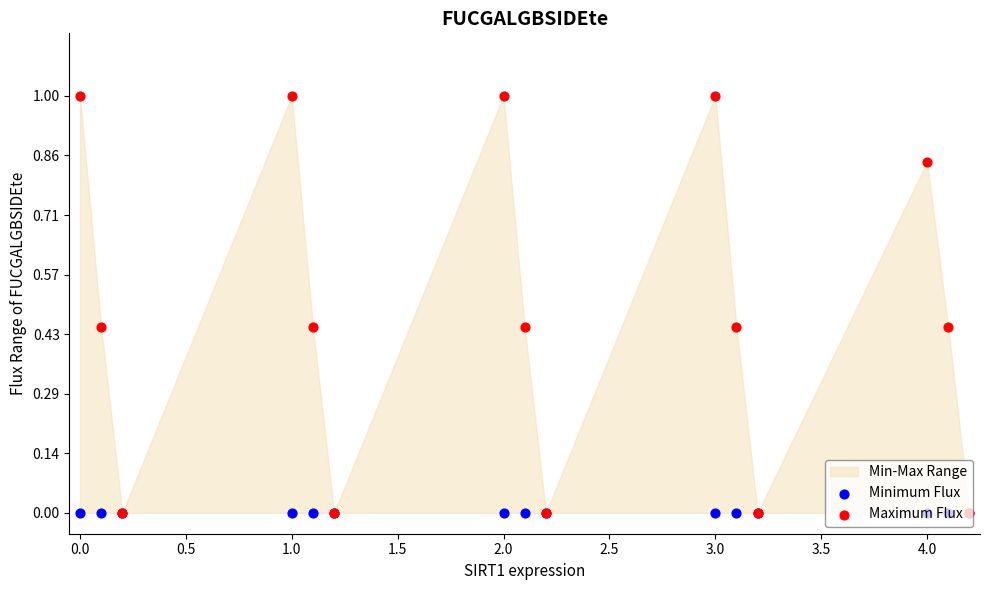

What are all the series names shown in the legend?

Minimum Flux, Maximum Flux